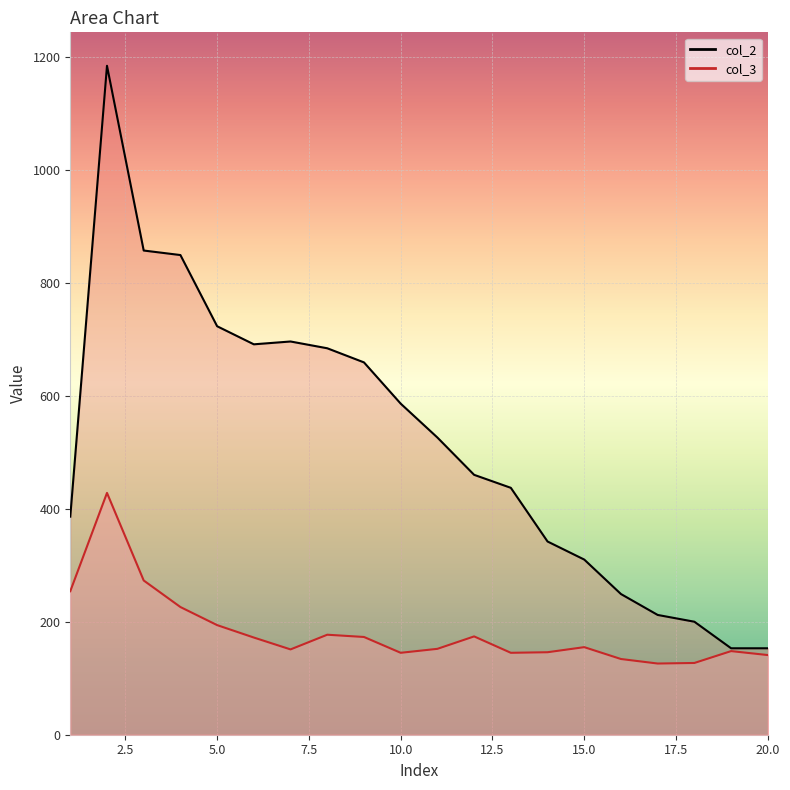

Rank the series at 6 from highest to lowest value.

col_2, col_3